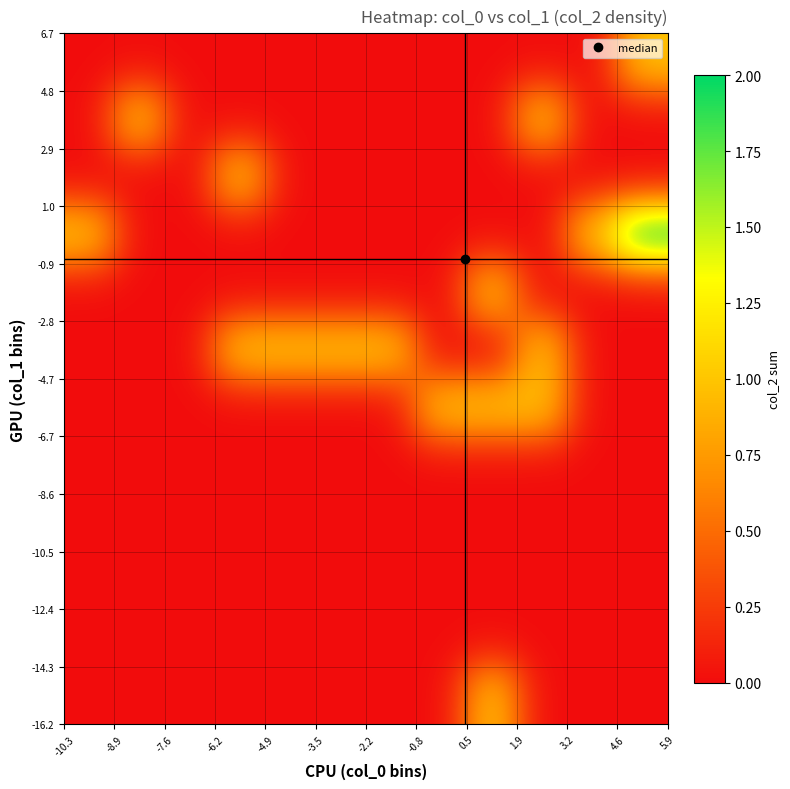

What is the maximum value shown in the chart?

2